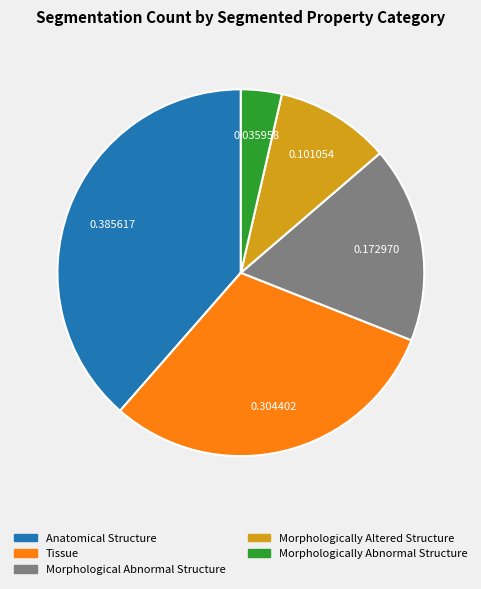

Which slice is the largest?

Anatomical Structure